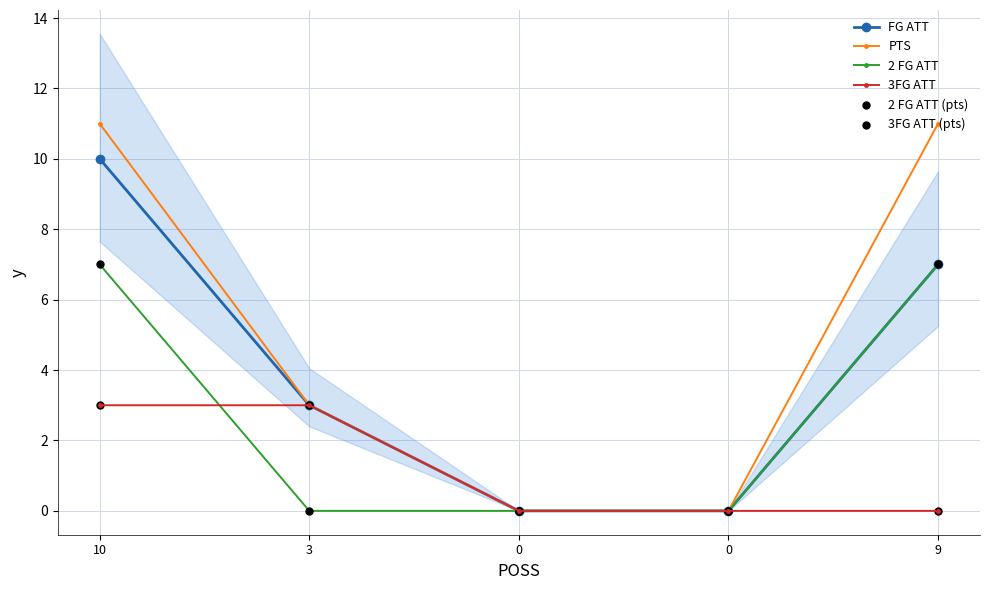

Which series has the largest Y range (max minus min)?

PTS